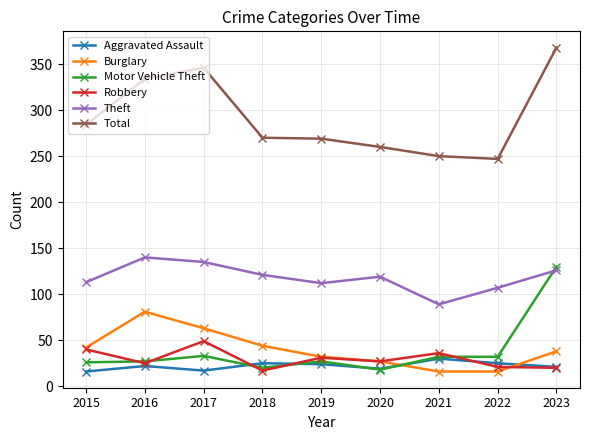

What is the average value of the Robbery series?

30